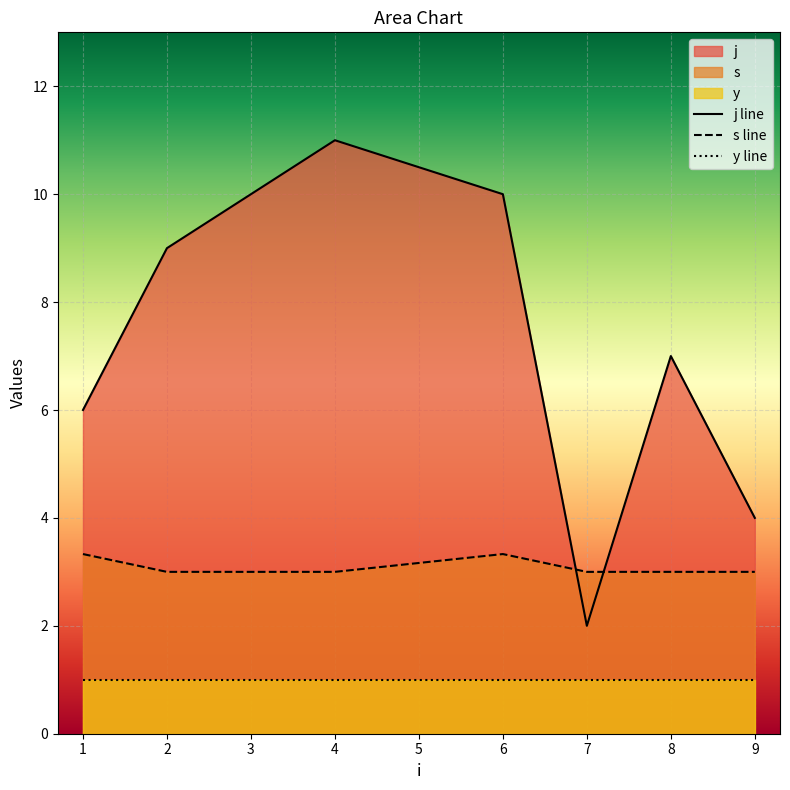

Where is s nearest to the value 3?

2